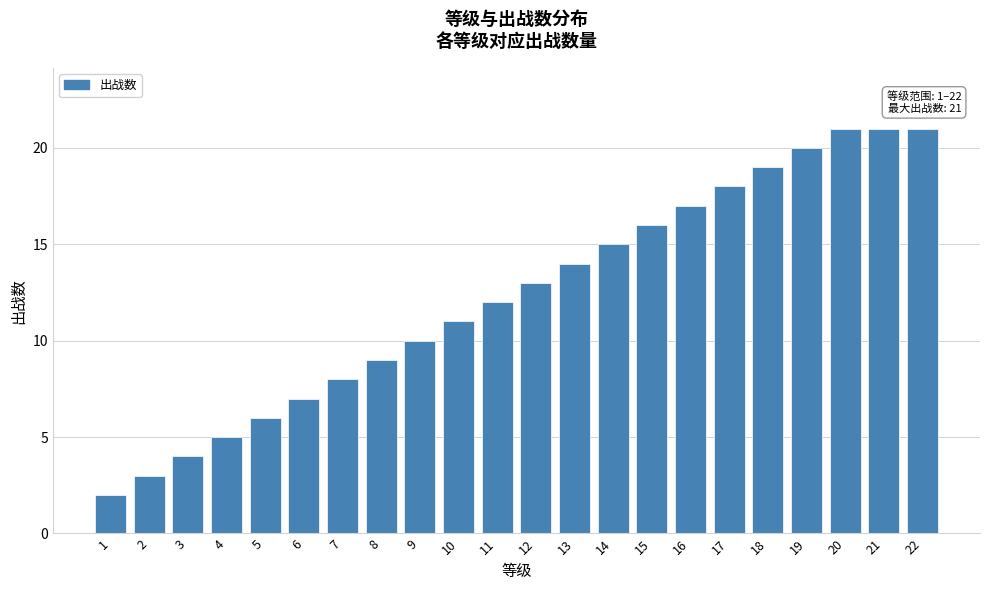

Reading right to left, transcribe all the data shown in this chart.

22=21	21=21	20=21	19=20	18=19	17=18	16=17	15=16	14=15	13=14	12=13	11=12	10=11	9=10	8=9	7=8	6=7	5=6	4=5	3=4	2=3	1=2